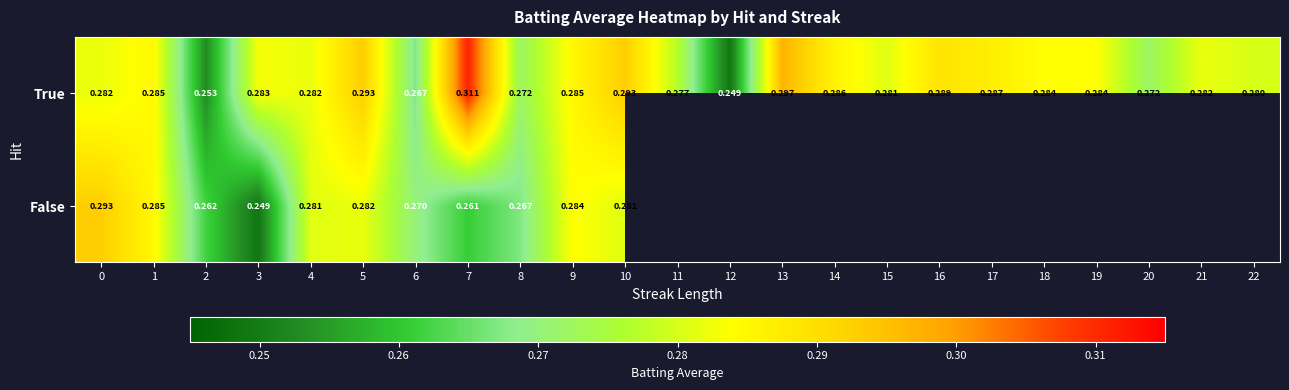

Is the value of False at 2 greater than the value of True at 6?

No